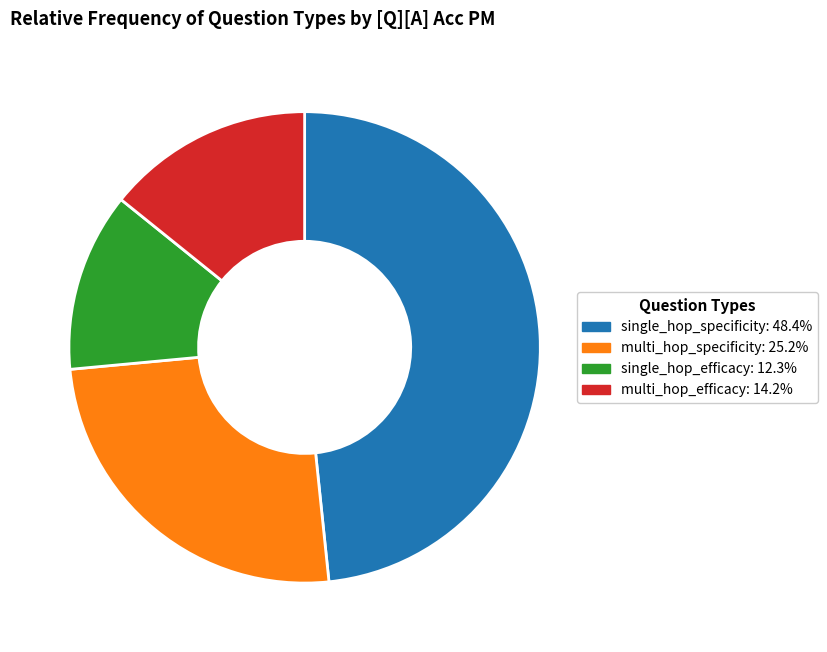

How many slices are in this pie chart?

4